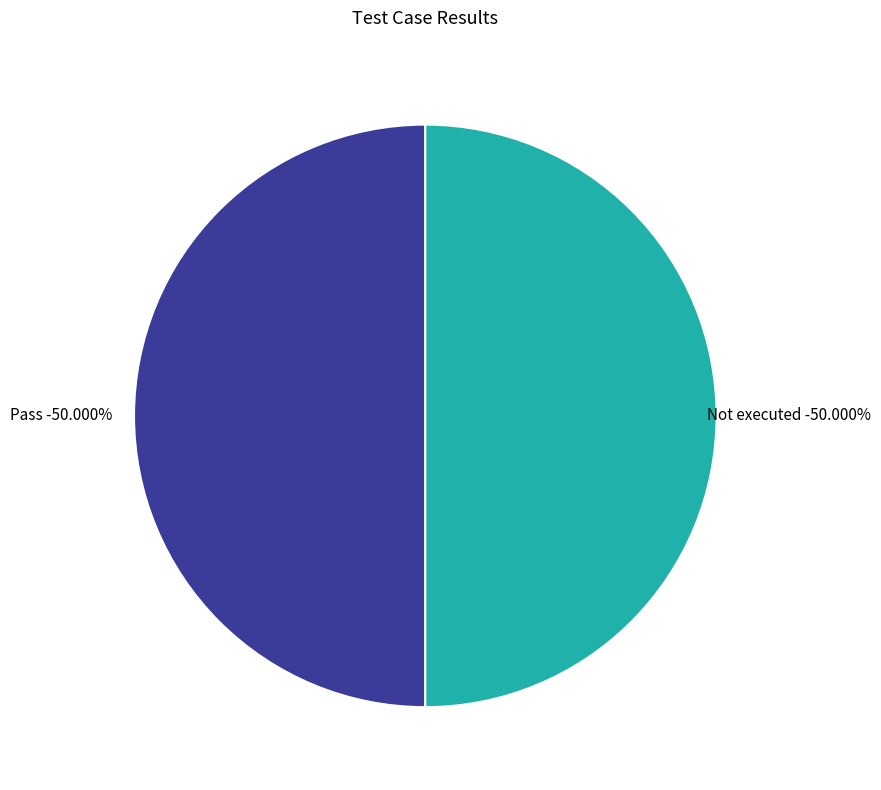

What is the largest slice in the pie chart?

Pass